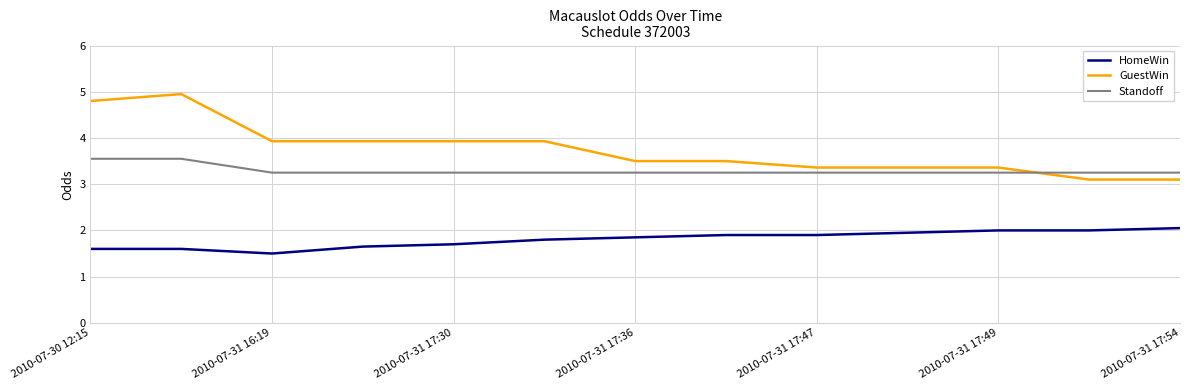

What is the minimum value for HomeWin?

1.5